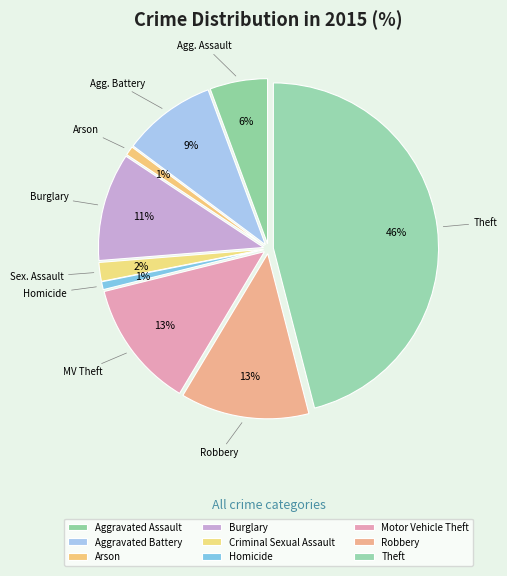

How many segments does this pie chart have?

9